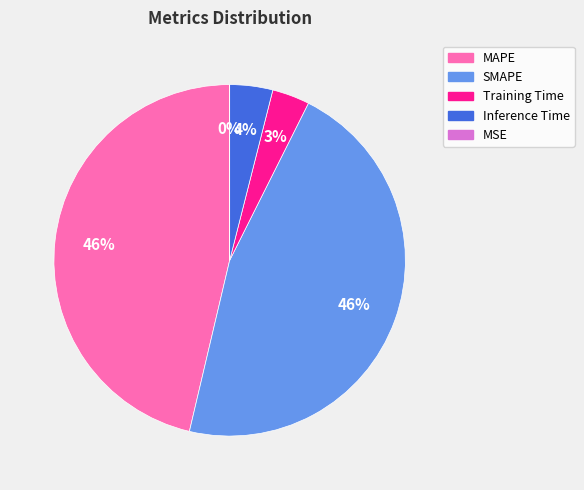

To the nearest percent, what is the difference between the largest and smallest slice percentages?

46%